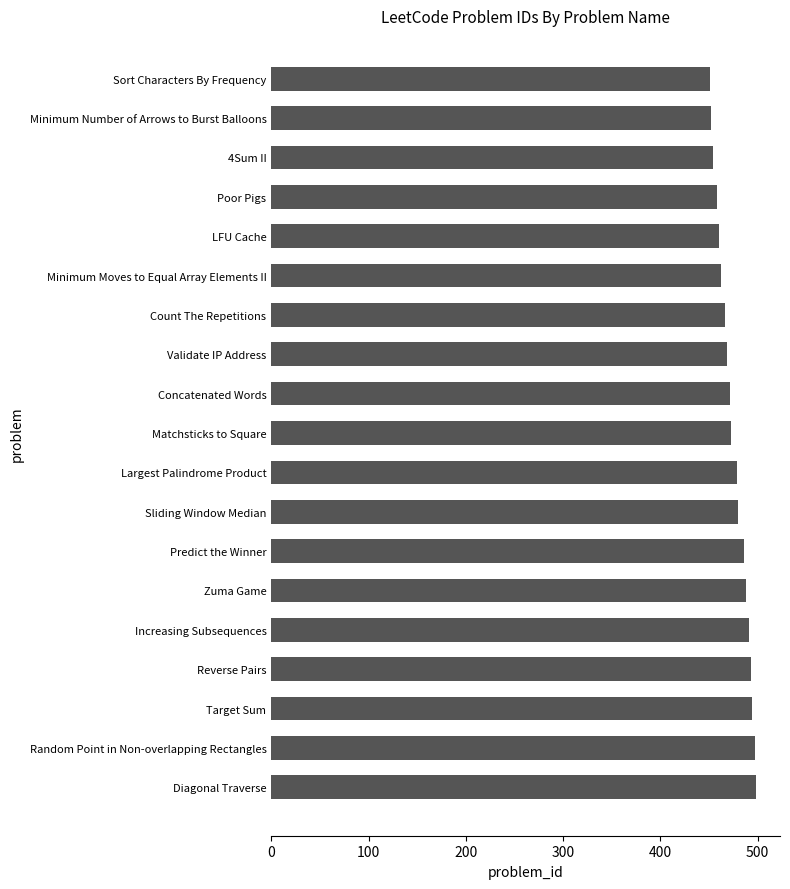

What is the value of the 10th bar from the top?

473